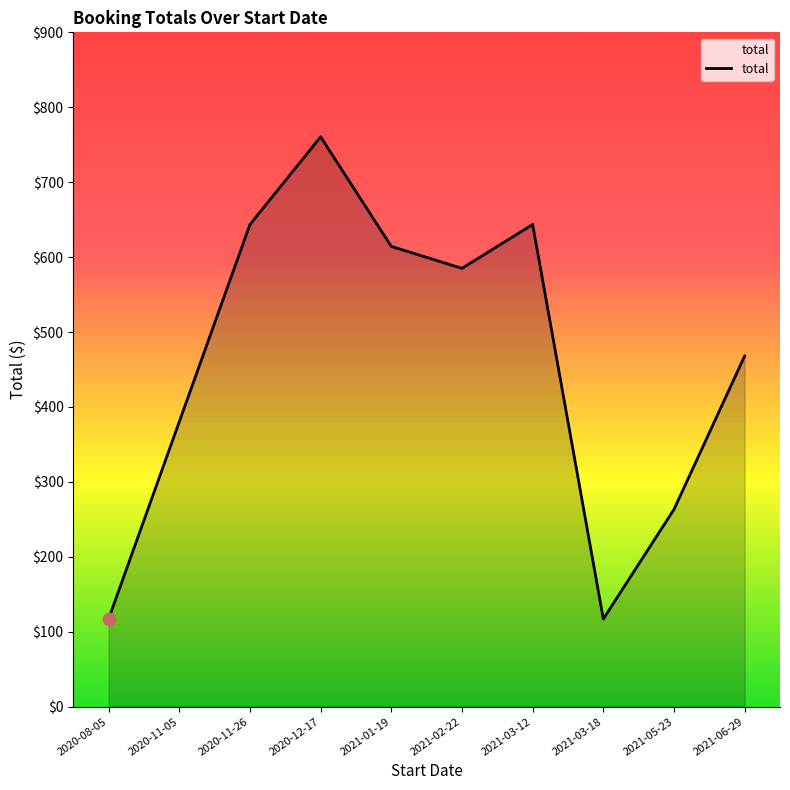

What is the ratio of the value at 2020-11-05 to the value at 2021-06-29?

0.8